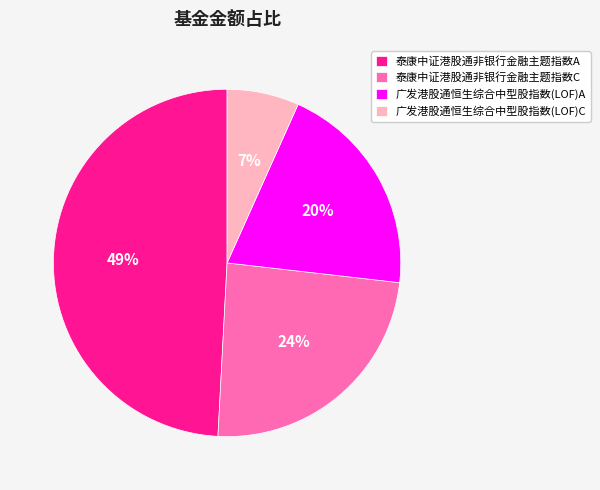

Is there a majority slice in this chart?

No